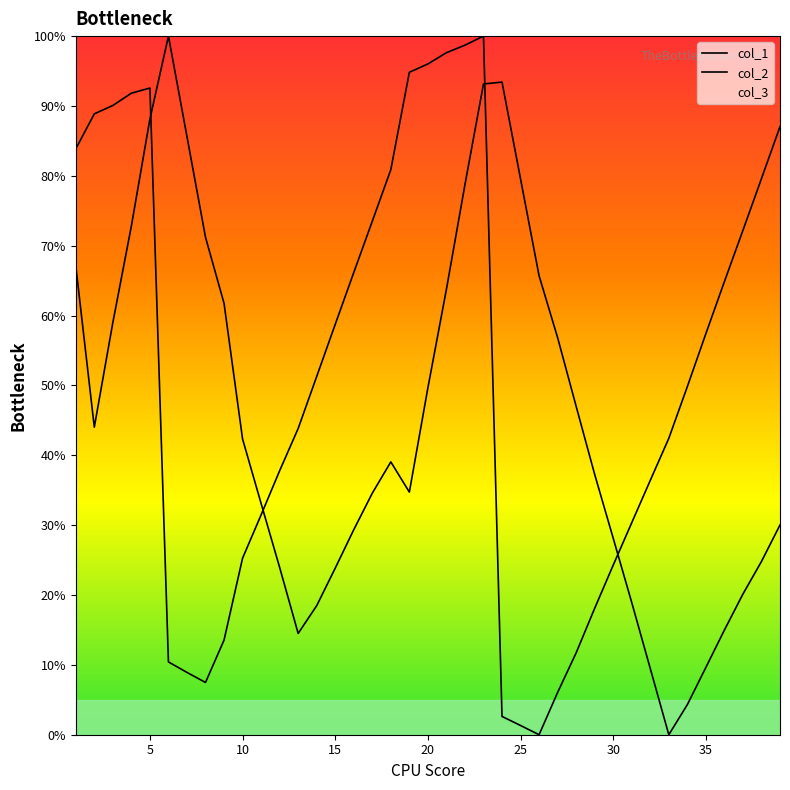

What is the value of the col_2 point at the 15th from the left?

58.7